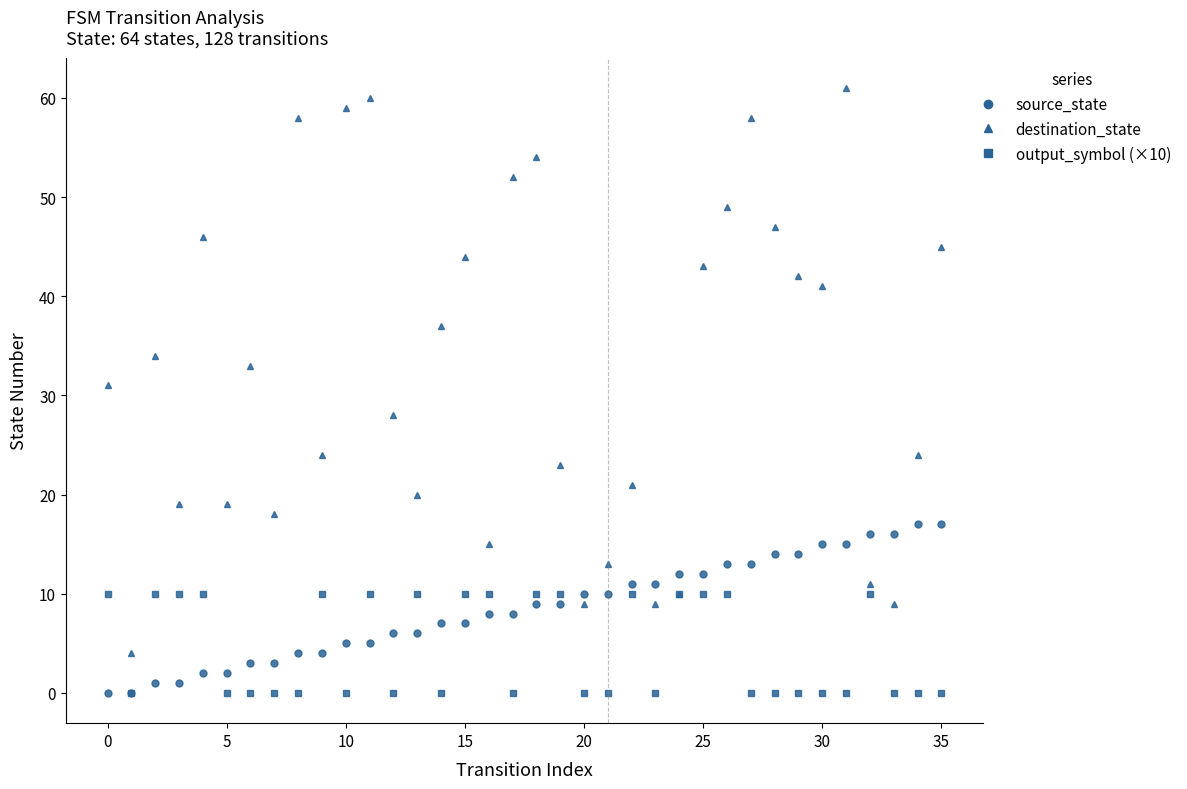

Which series ends up on top after the final intersection of source_state and destination_state?

destination_state